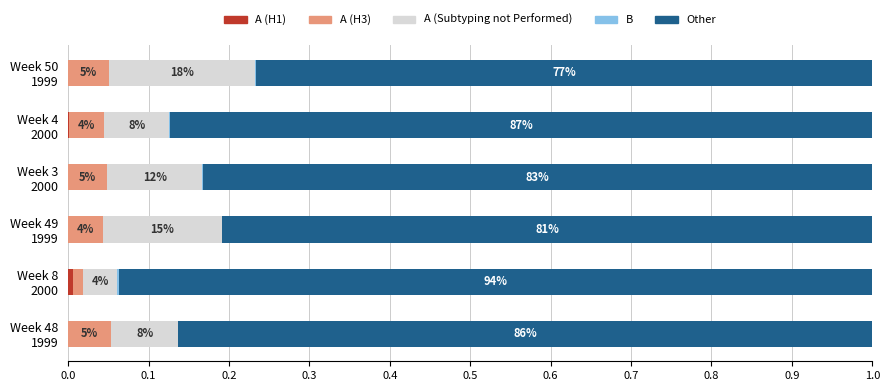

What is the average value of the Other series?

0.8